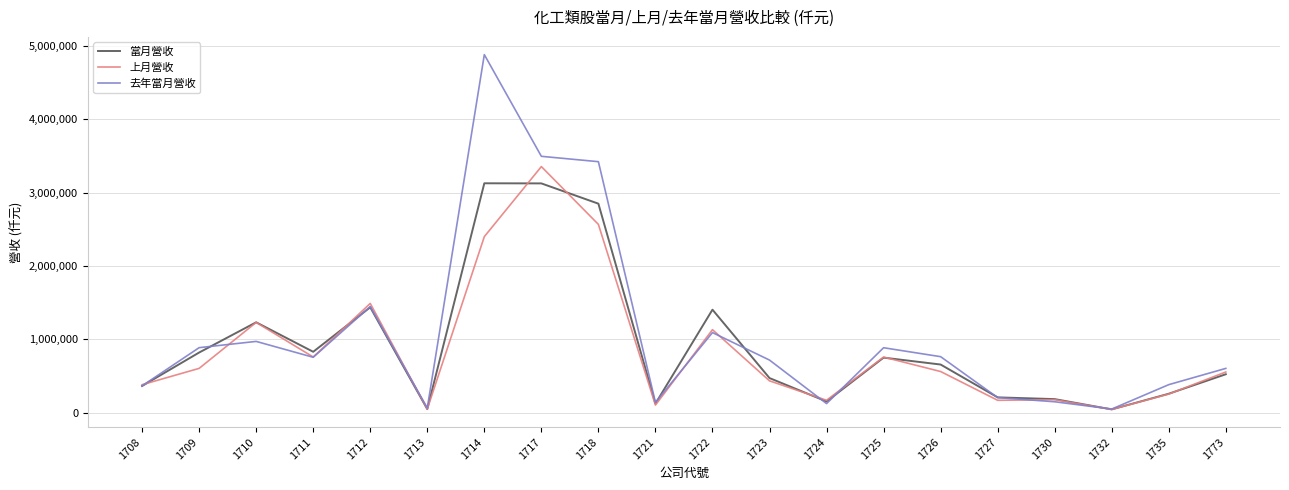

Where is the first local minimum for 上月營收?

1711